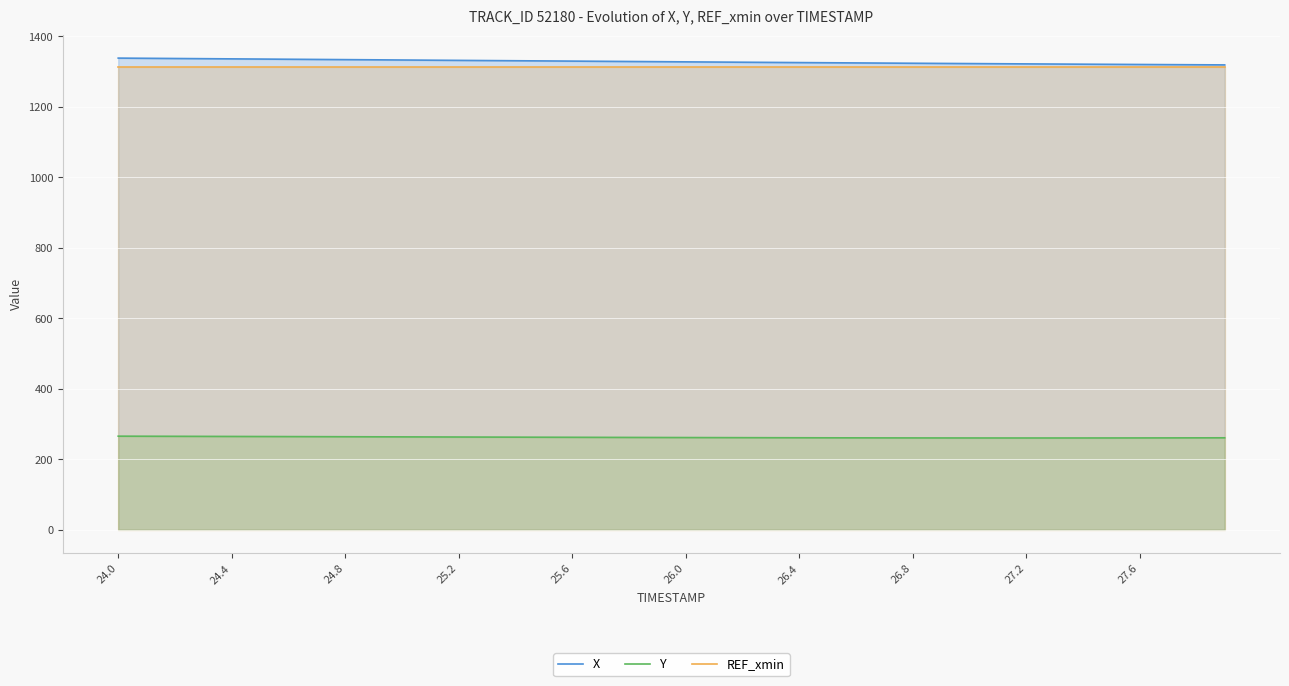

True or false: X and REF_xmin cross at least once.

False